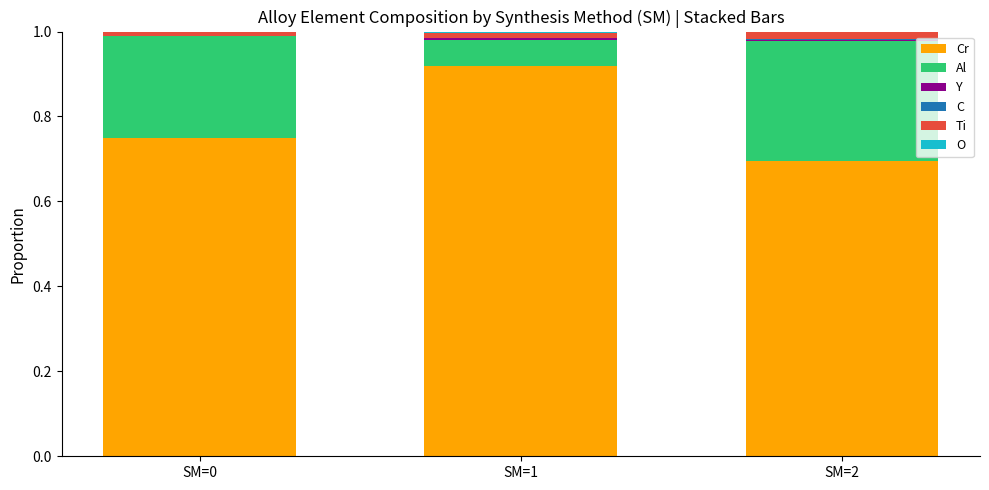

Are the bars horizontal?

No